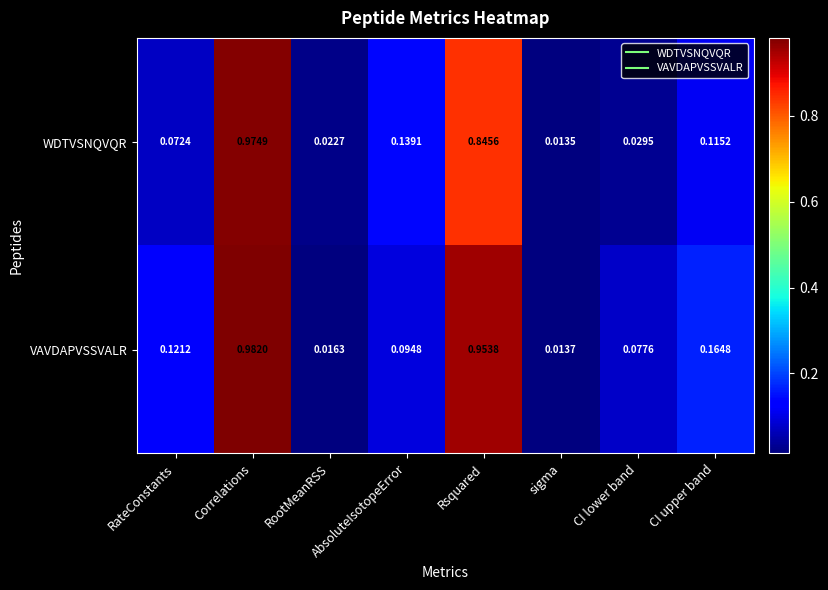

At which category does the chart reach its minimum across all series?

sigma